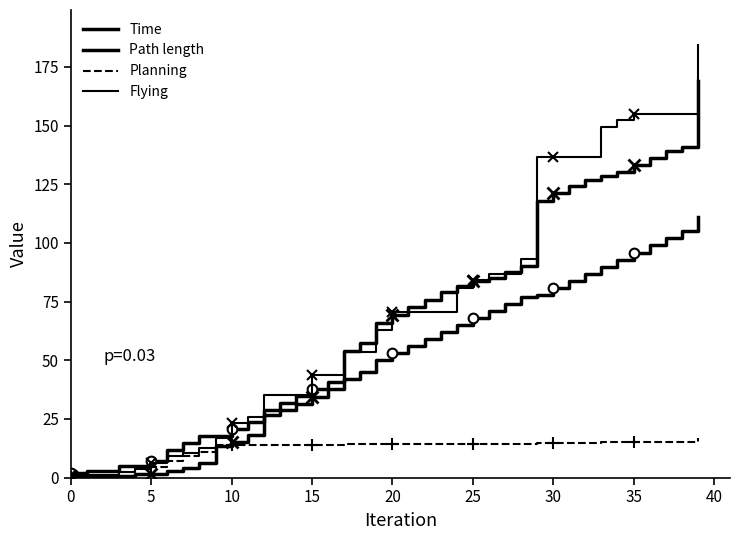

What is the average value of the Flying series?

71.0